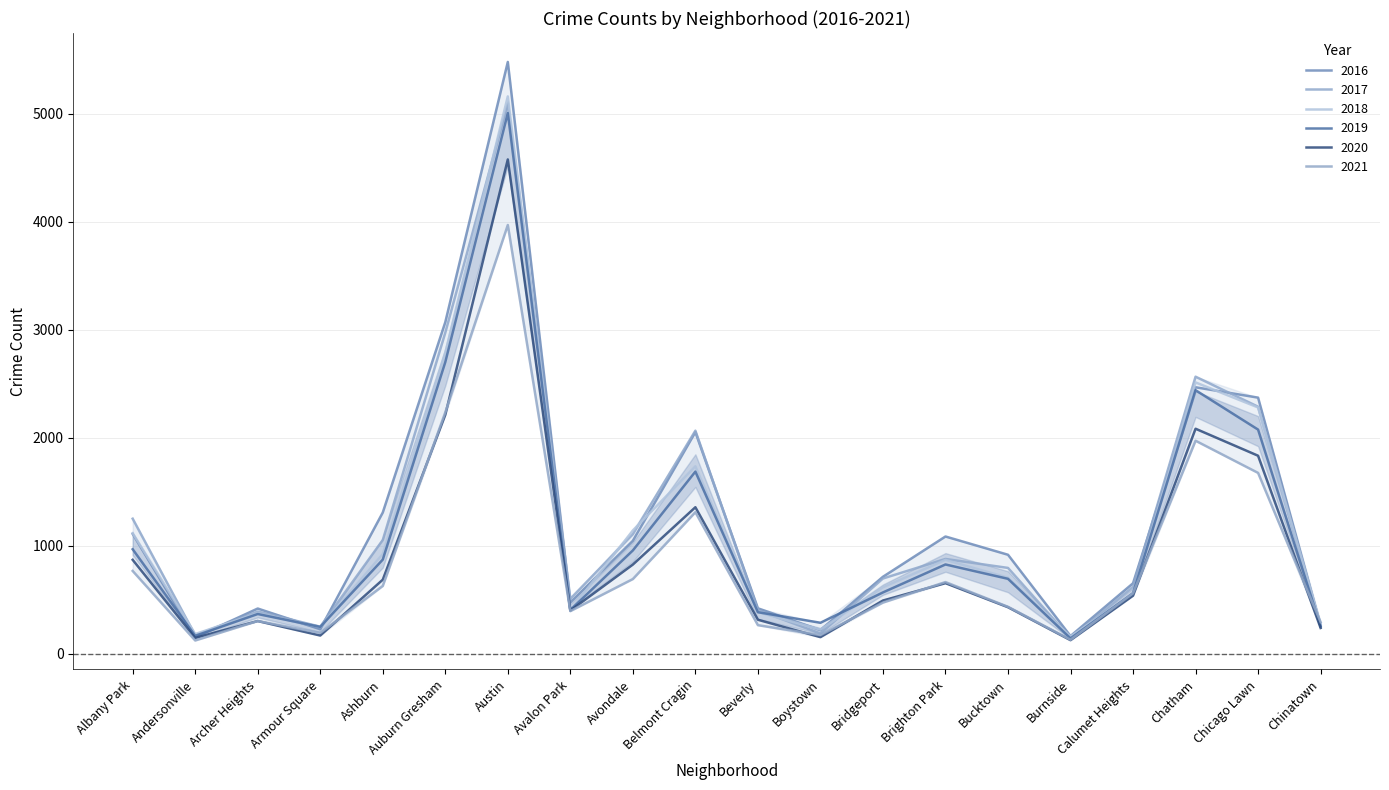

Reading left to right, what are all the values shown in this chart?

2017: Albany Park=1251	Andersonville=171	Archer Heights=391	Armour Square=251	Ashburn=1053	Auburn Gresham=2973	Austin=5095	Avalon Park=509	Avondale=1107	Belmont Cragin=2066	Beverly=404	Boystown=188	Bridgeport=697	Brighton Park=878	Bucktown=795	Burnside=145	Calumet Heights=620	Chatham=2566	Chicago Lawn=2288	Chinatown=253
2019: Albany Park=968	Andersonville=166	Archer Heights=368	Armour Square=249	Ashburn=872	Auburn Gresham=2701	Austin=5008	Avalon Park=405	Avondale=957	Belmont Cragin=1687	Beverly=385	Boystown=287	Bridgeport=568	Brighton Park=827	Bucktown=694	Burnside=142	Calumet Heights=561	Chatham=2441	Chicago Lawn=2076	Chinatown=253
2021: Albany Park=767	Andersonville=123	Archer Heights=303	Armour Square=193	Ashburn=628	Auburn Gresham=2236	Austin=3971	Avalon Park=395	Avondale=692	Belmont Cragin=1311	Beverly=265	Boystown=173	Bridgeport=474	Brighton Park=664	Bucktown=435	Burnside=130	Calumet Heights=559	Chatham=1973	Chicago Lawn=1675	Chinatown=293
2018: Albany Park=1117	Andersonville=183	Archer Heights=374	Armour Square=248	Ashburn=924	Auburn Gresham=2787	Austin=5162	Avalon Park=401	Avondale=1142	Belmont Cragin=1736	Beverly=386	Boystown=224	Bridgeport=616	Brighton Park=869	Bucktown=704	Burnside=160	Calumet Heights=554	Chatham=2513	Chicago Lawn=2281	Chinatown=273
2020: Albany Park=870	Andersonville=147	Archer Heights=303	Armour Square=169	Ashburn=686	Auburn Gresham=2213	Austin=4578	Avalon Park=400	Avondale=826	Belmont Cragin=1357	Beverly=315	Boystown=154	Bridgeport=493	Brighton Park=654	Bucktown=431	Burnside=126	Calumet Heights=538	Chatham=2084	Chicago Lawn=1834	Chinatown=239
2016: Albany Park=1110	Andersonville=151	Archer Heights=419	Armour Square=227	Ashburn=1308	Auburn Gresham=3071	Austin=5481	Avalon Park=475	Avondale=1046	Belmont Cragin=2053	Beverly=421	Boystown=219	Bridgeport=713	Brighton Park=1086	Bucktown=917	Burnside=164	Calumet Heights=653	Chatham=2468	Chicago Lawn=2372	Chinatown=262